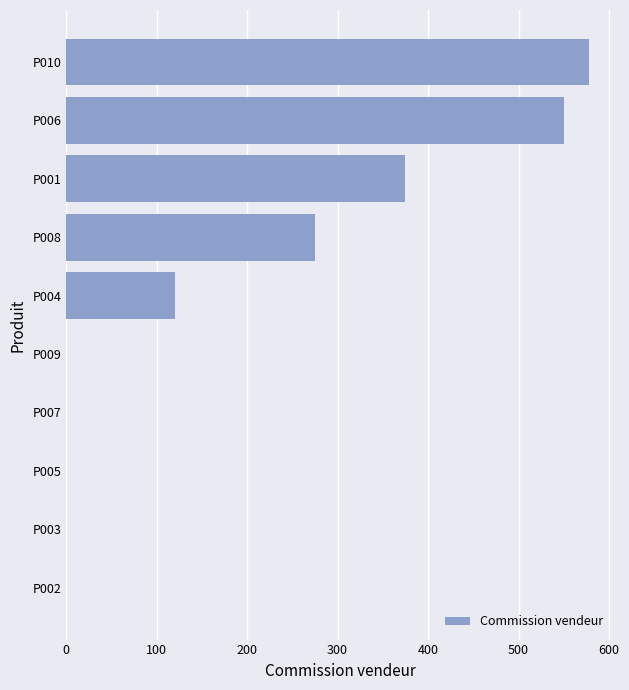

What is the sum of the values at P001 and P006?

925.0